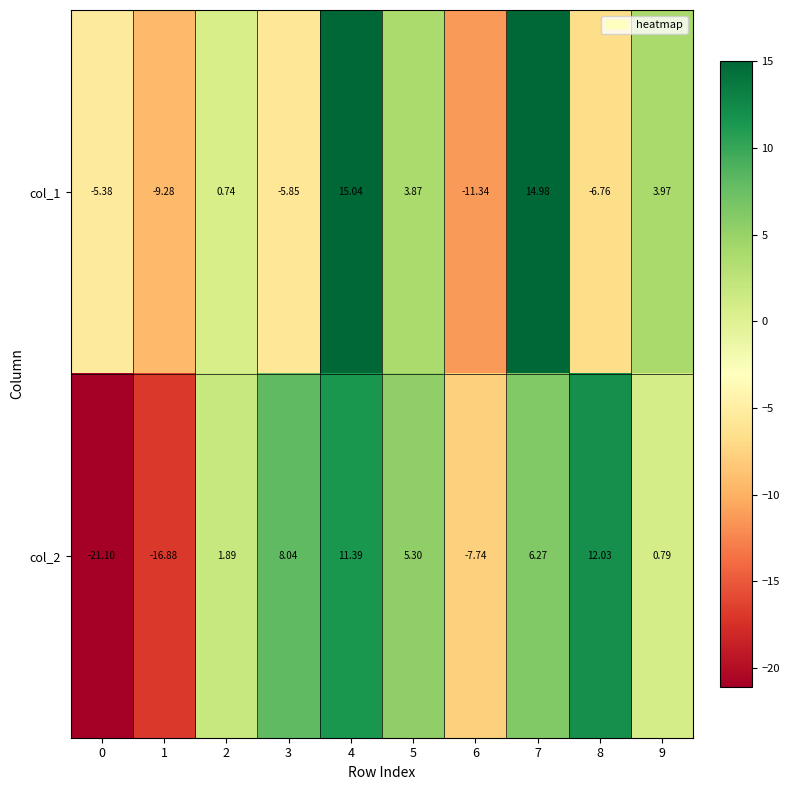

Is the value of col_2 at 8 greater than the value of col_1 at 7?

No